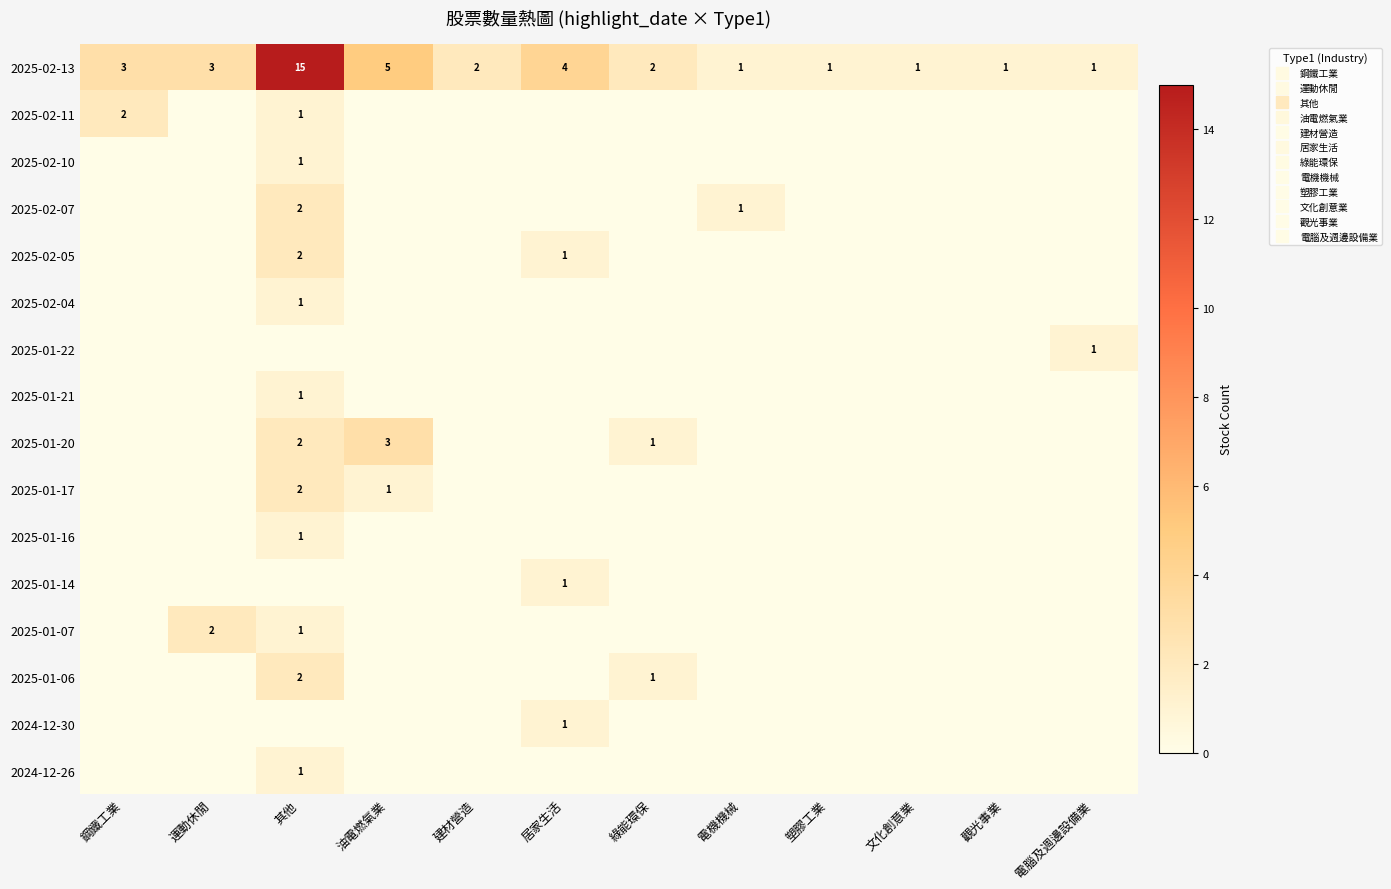

Is it true that 2025-01-16 equals 0 at 運動休閒?

True